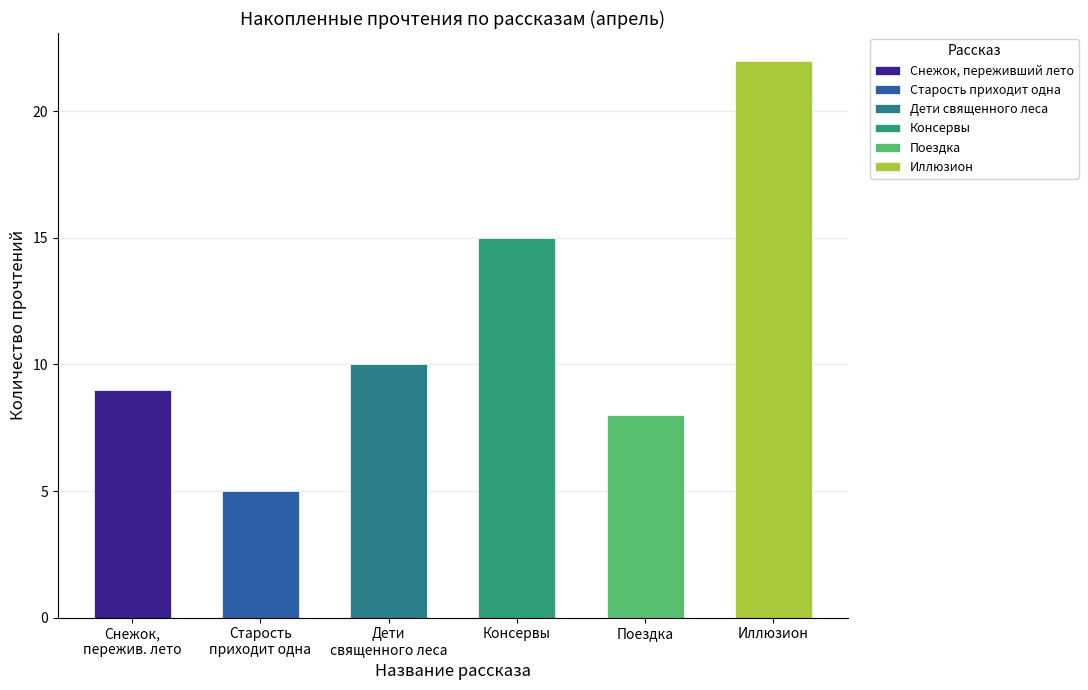

What is the label of the 6th bar from the right?

Снежок, переживший лето